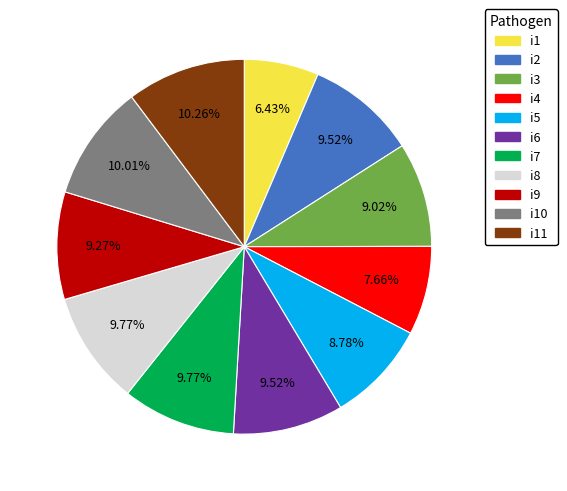

Does any single category account for the majority?

No